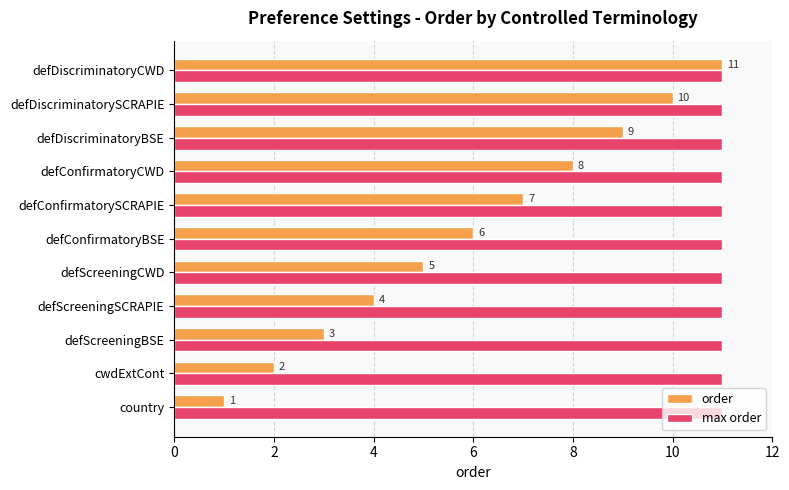

What is the sum of all max order values?

121